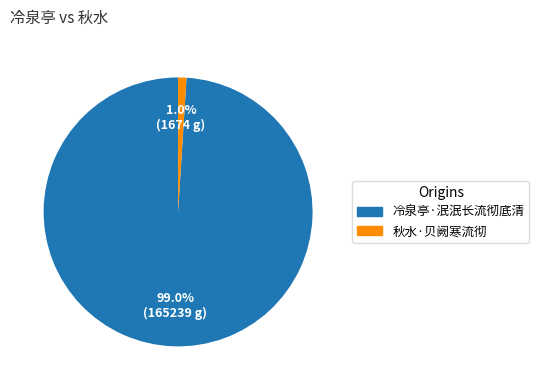

Which has a higher value, 秋水·贝阙寒流彻 or 冷泉亭·泯泯长流彻底清?

冷泉亭·泯泯长流彻底清